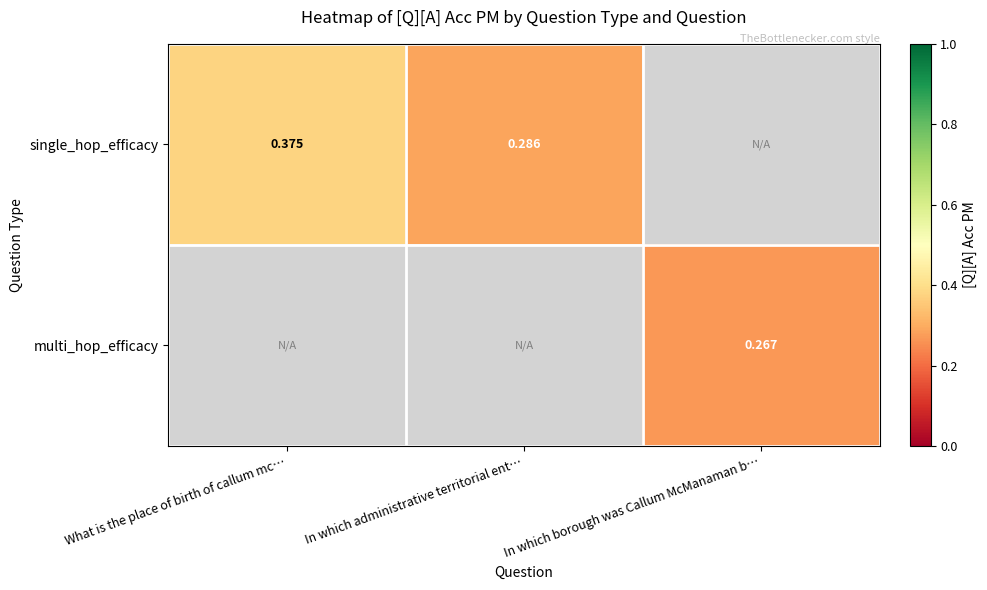

What is the maximum value shown in the chart?

0.4